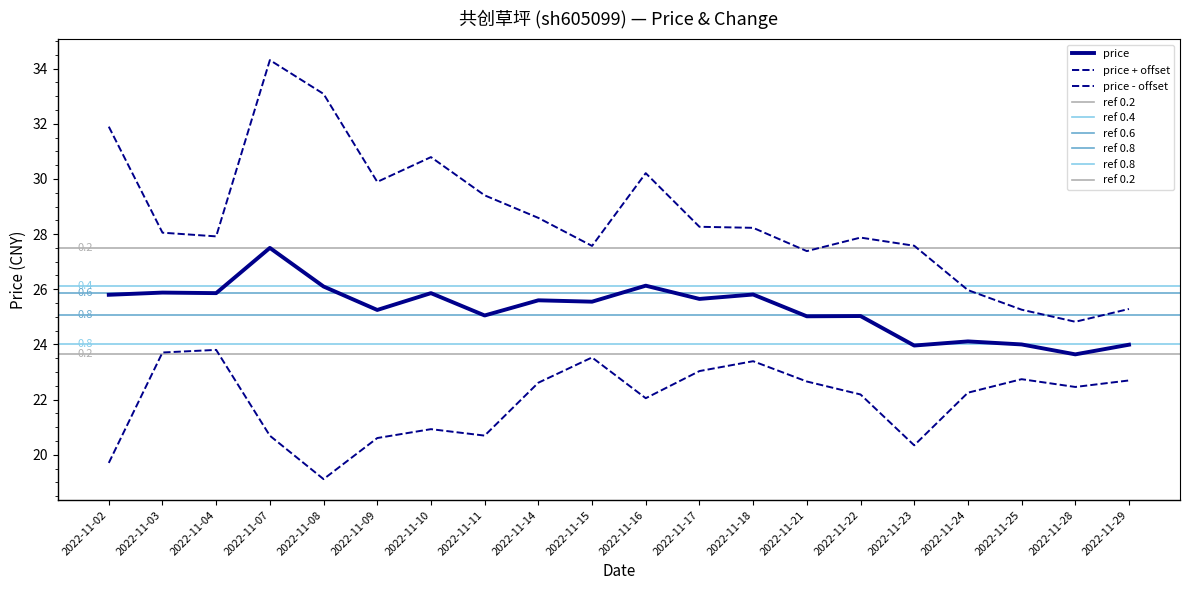

Rank the categories by value from highest to lowest.

2022-11-07, 2022-11-16, 2022-11-08, 2022-11-03, 2022-11-04, 2022-11-10, 2022-11-18, 2022-11-02, 2022-11-17, 2022-11-14, 2022-11-15, 2022-11-09, 2022-11-11, 2022-11-22, 2022-11-21, 2022-11-24, 2022-11-25, 2022-11-29, 2022-11-23, 2022-11-28